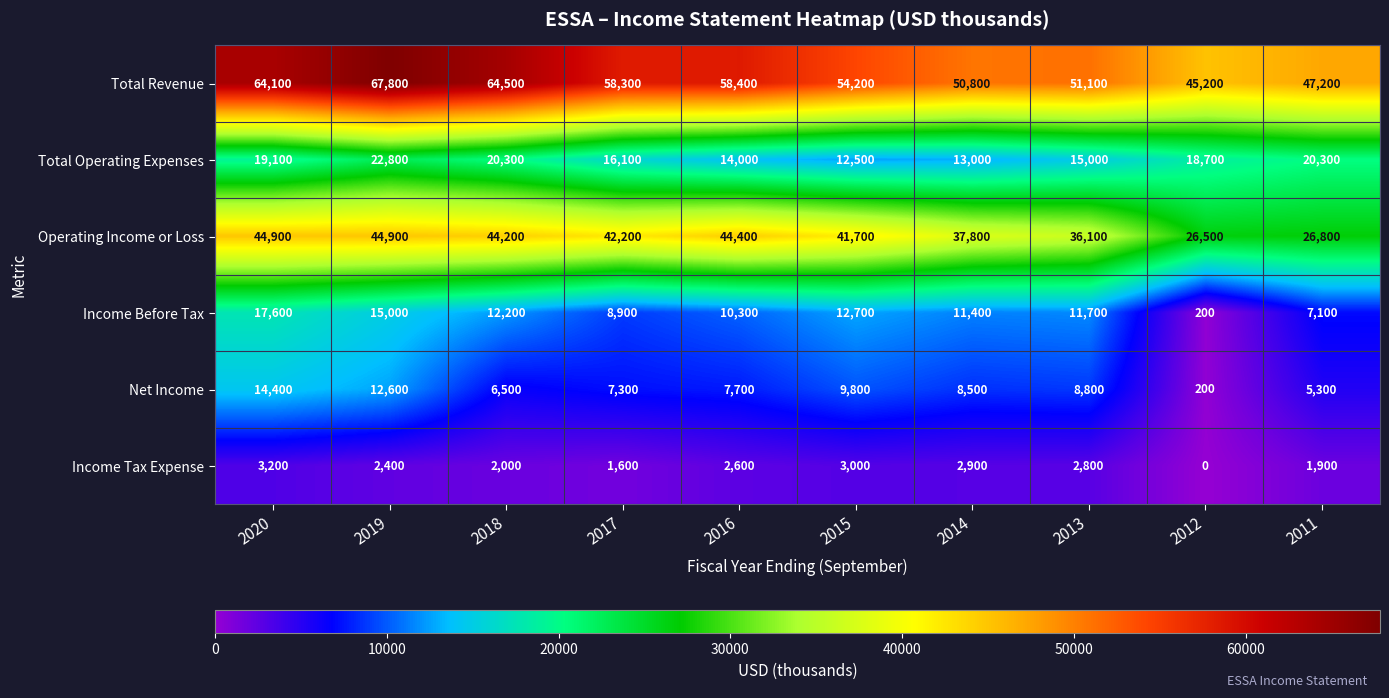

Where is Total Revenue nearest to the value 56500?

2017